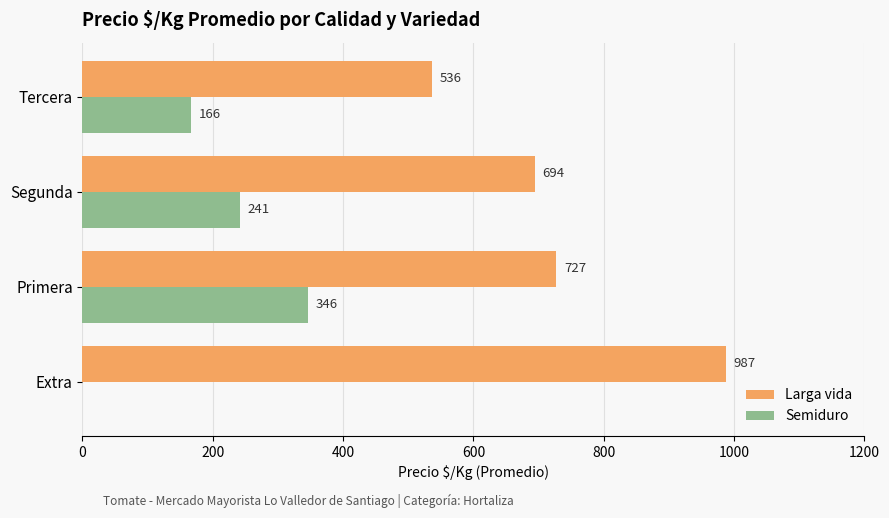

Which category has the highest value in the Larga vida series?

Extra